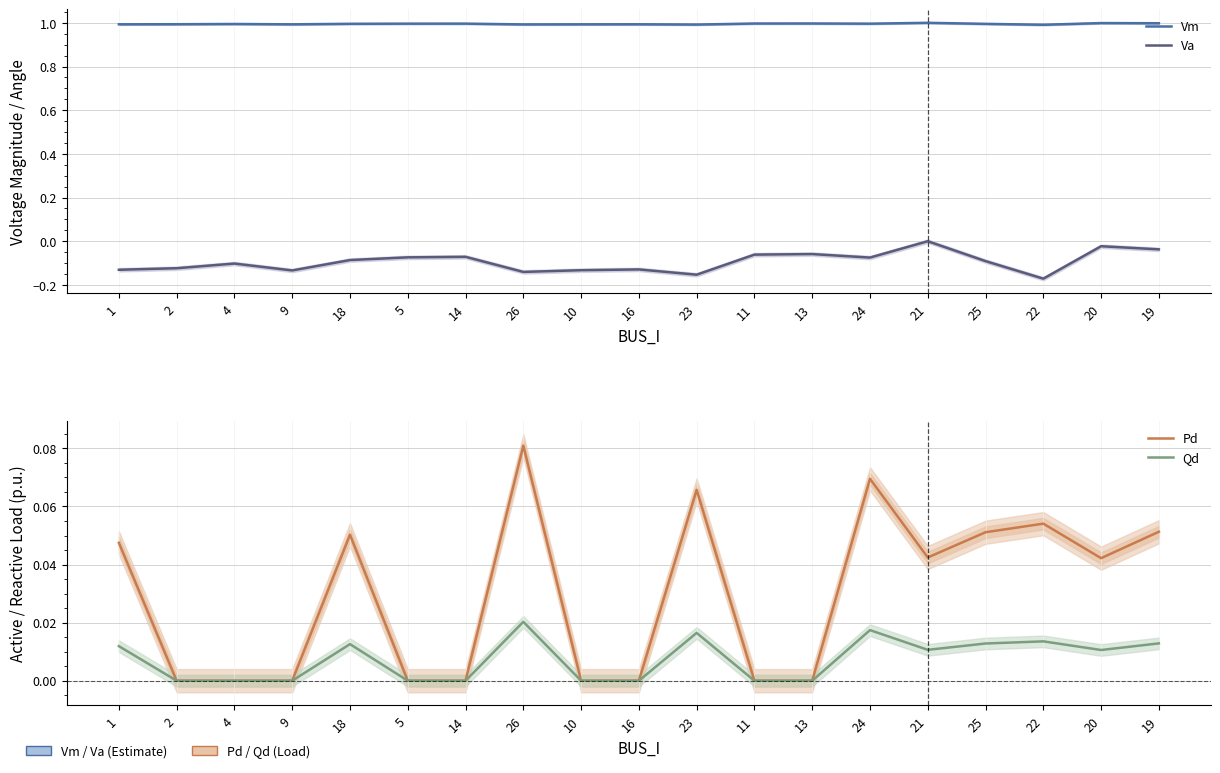

Rank the series at 13 from highest to lowest value.

Vm, Pd, Qd, Va